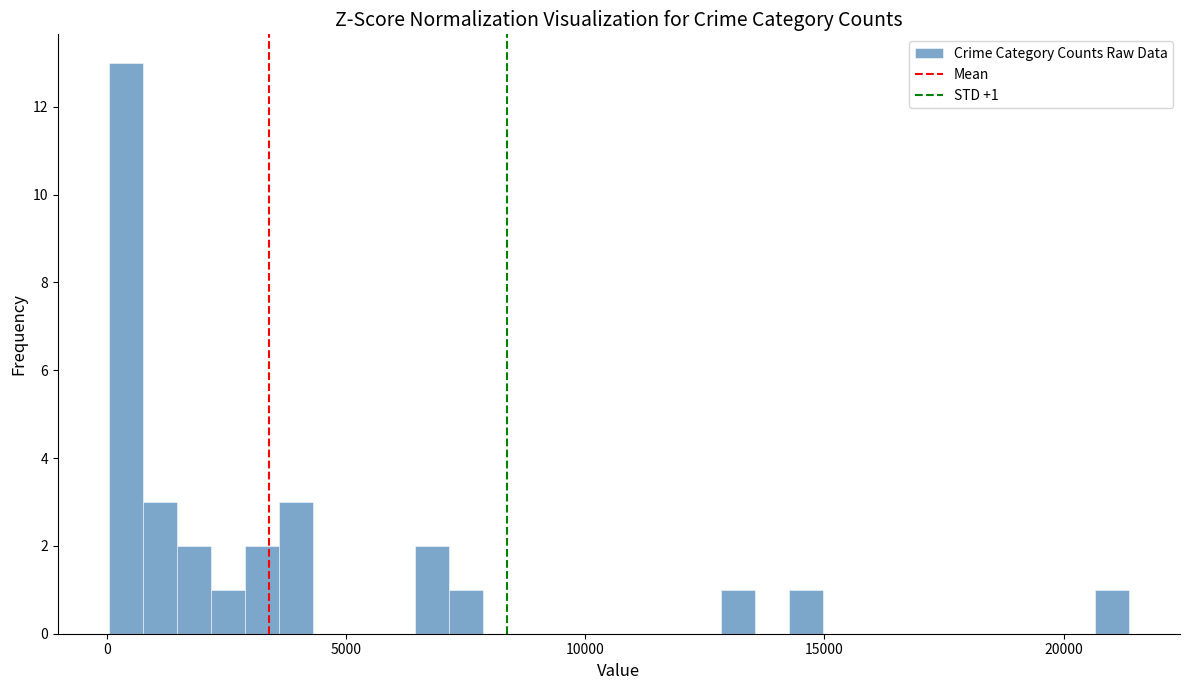

Around what value on the x-axis is the tallest bar? Give the approximate position of its centre, as read against the axis.

500